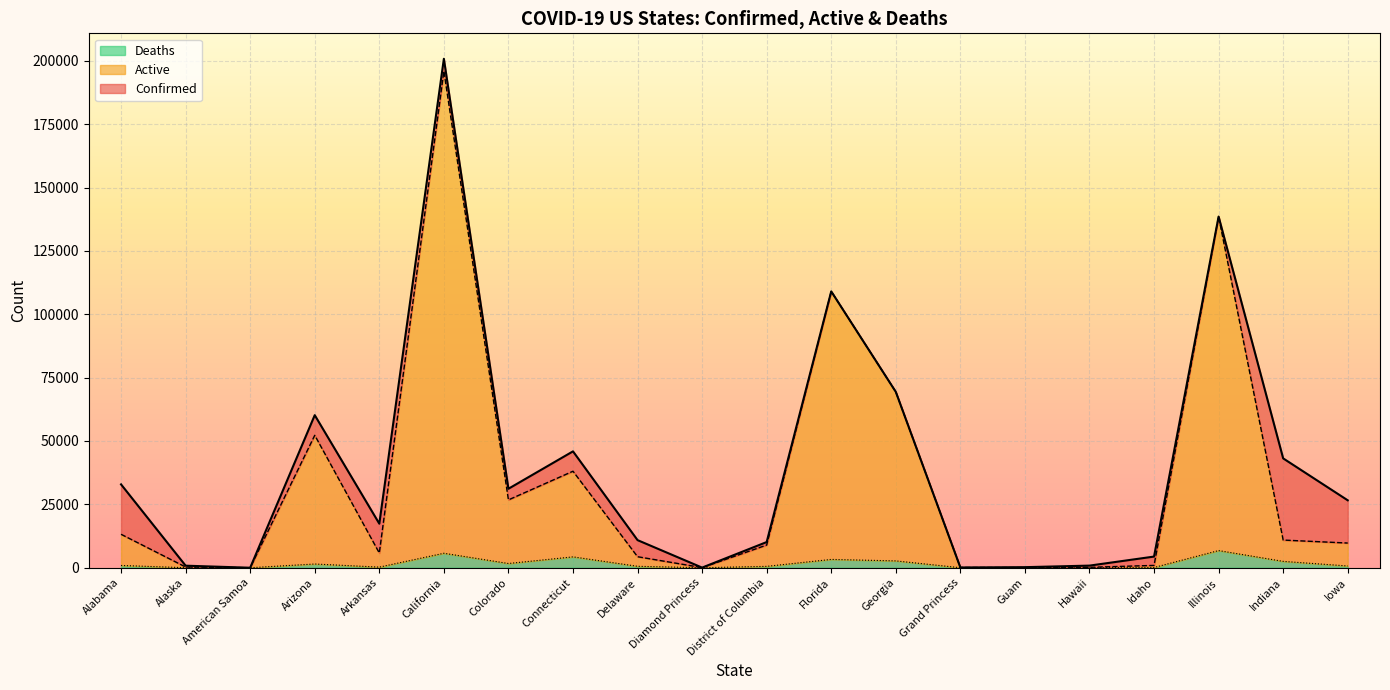

Where is Active nearest to the value 97955?

Florida